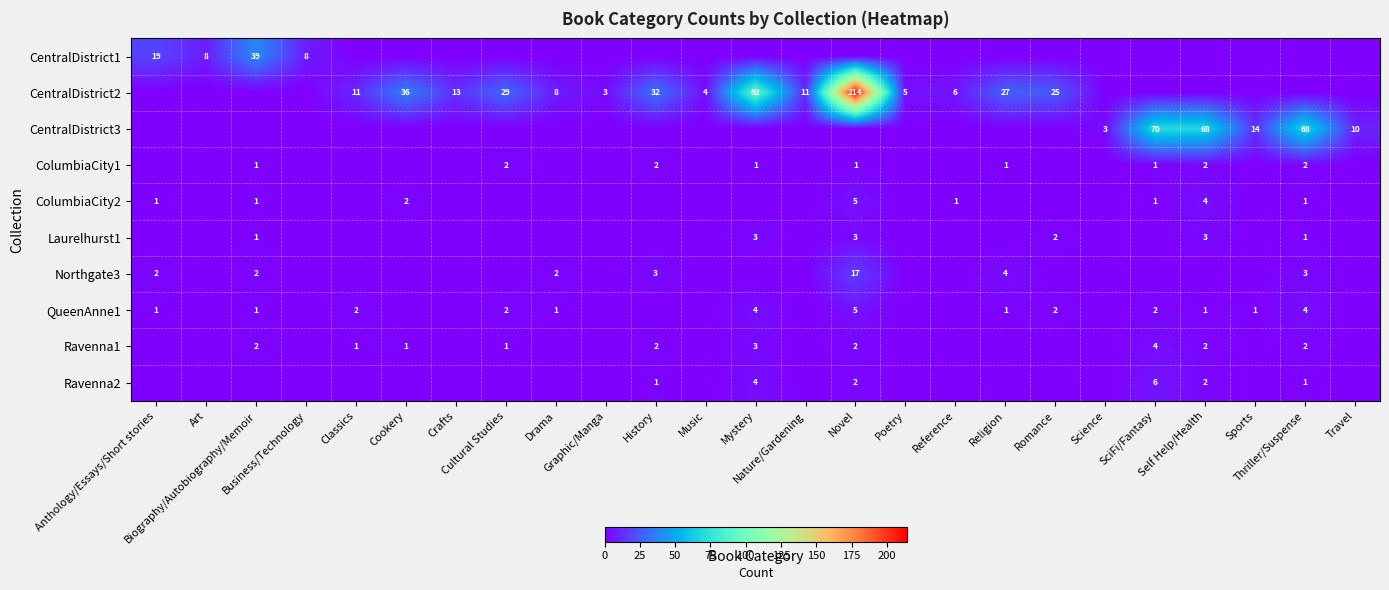

Which has a higher value, Drama or Biography/Autobiography/Memoir?

Biography/Autobiography/Memoir